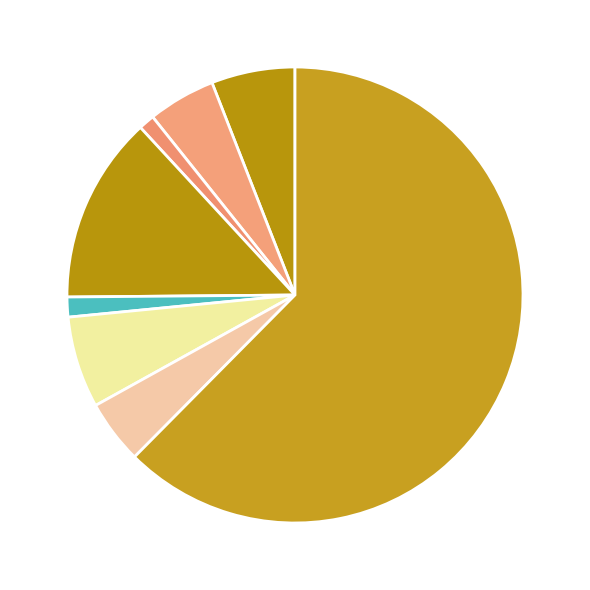

Rank the categories by value from lowest to highest.

Homicide, Arson, Criminal Sexual Assault, Robbery, Aggravated Battery, Aggravated Assault, Motor Vehicle Theft, Burglary, Theft